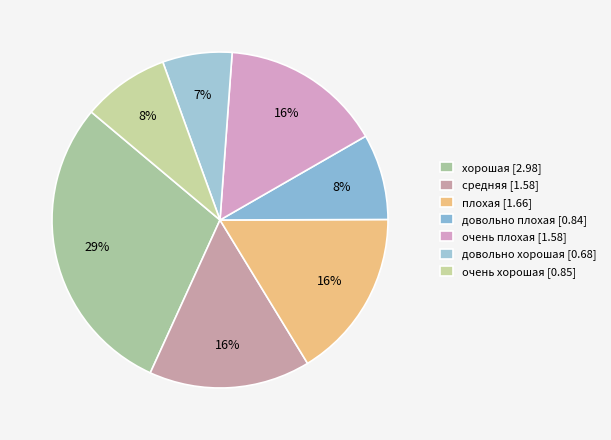

How many segments does this pie chart have?

7